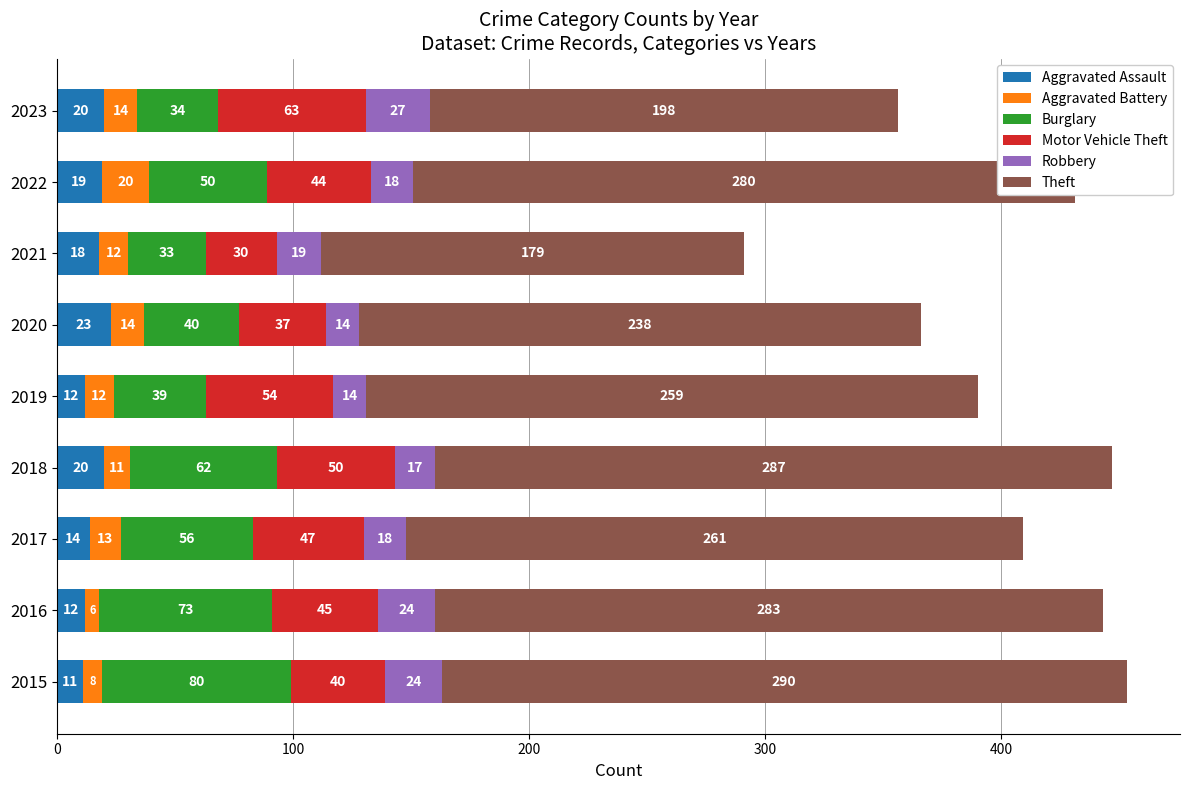

What are all the series names shown in the legend?

Aggravated Assault, Aggravated Battery, Burglary, Motor Vehicle Theft, Robbery, Theft